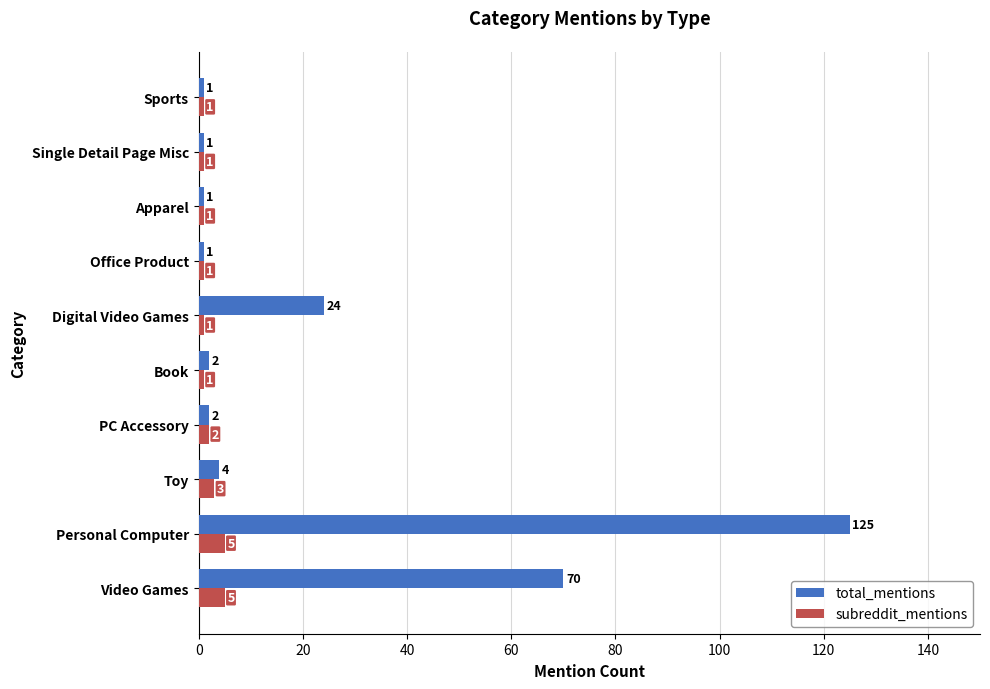

What value does the total_mentions series have at Toy?

4